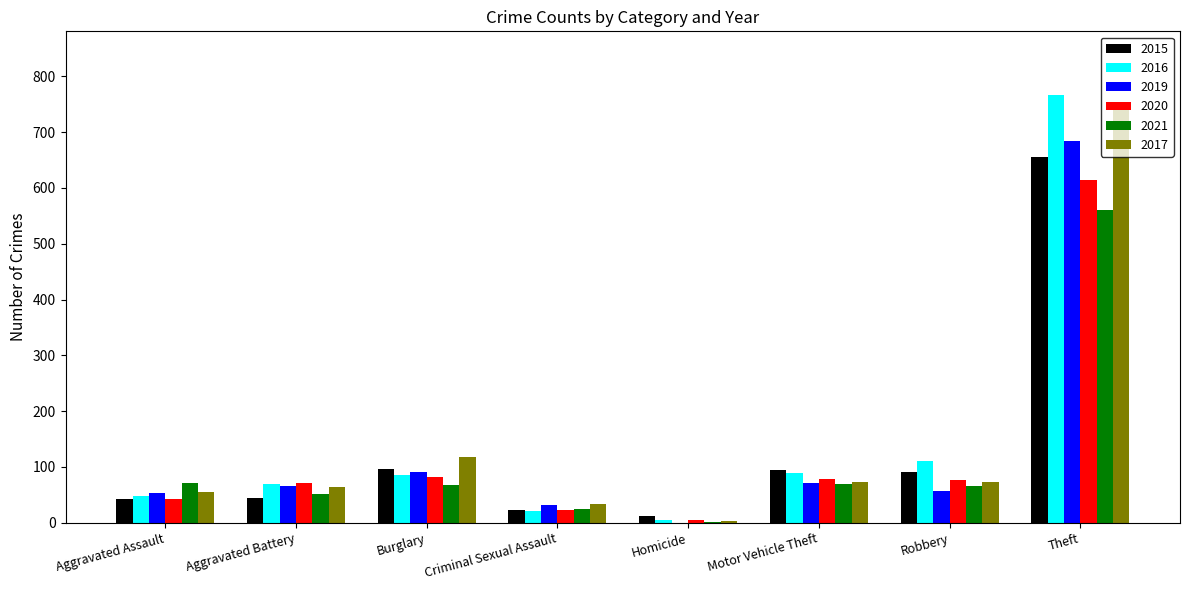

What is the total value across all series at Robbery?

473